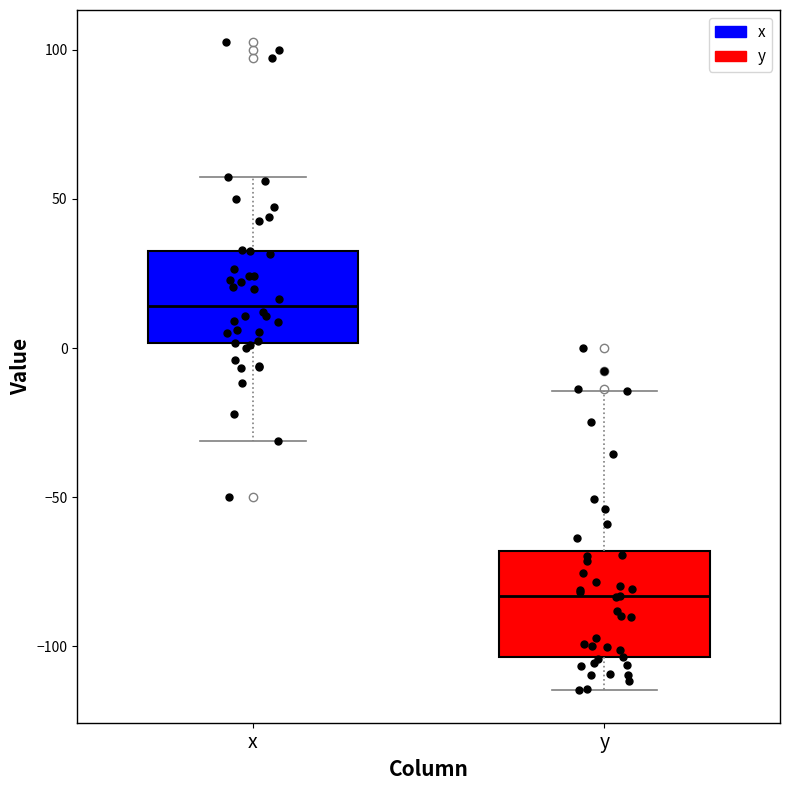

Where does the median line of the box for y sit on the y-axis? The values are not printed on the chart, so give them approximately, as read against the axis.

-85